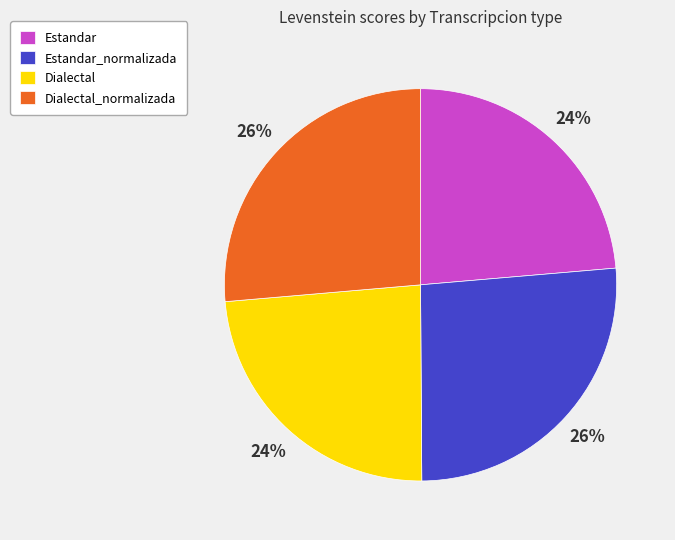

To the nearest percent, what is the average slice percentage?

25%